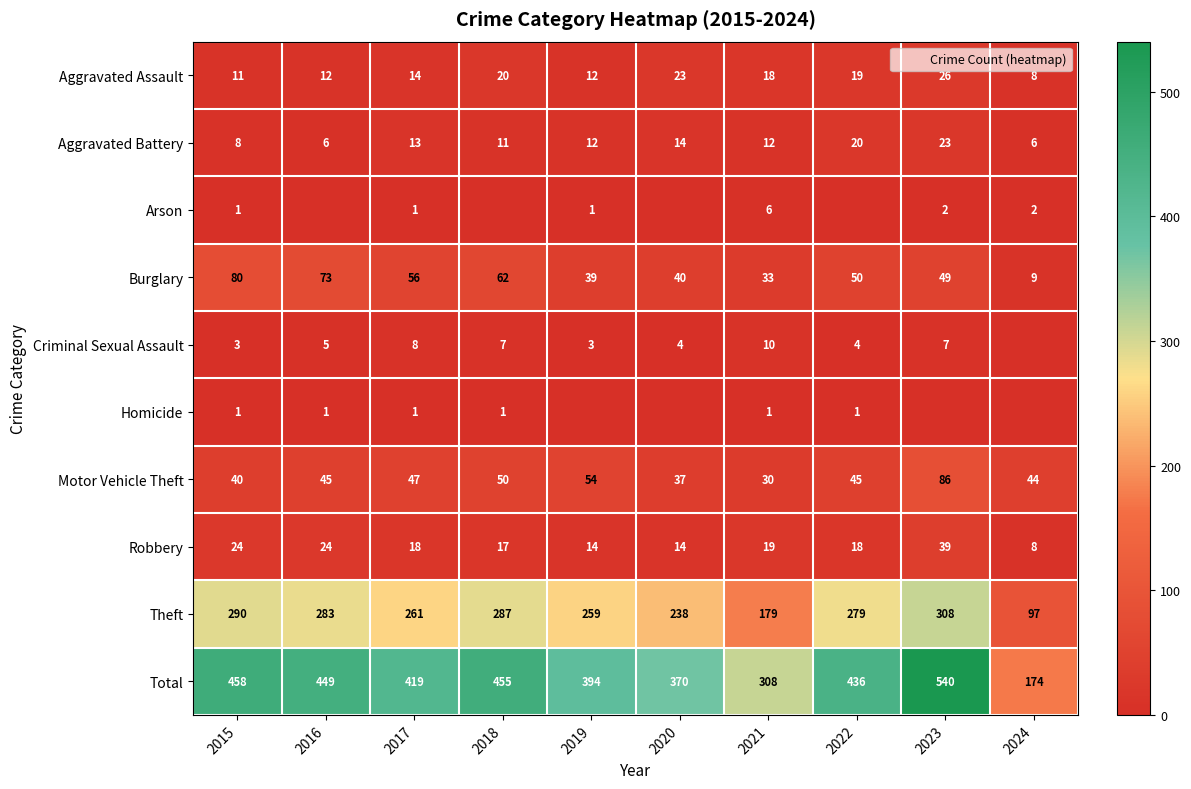

The value of Motor Vehicle Theft at 2022 is 23. True or false?

False